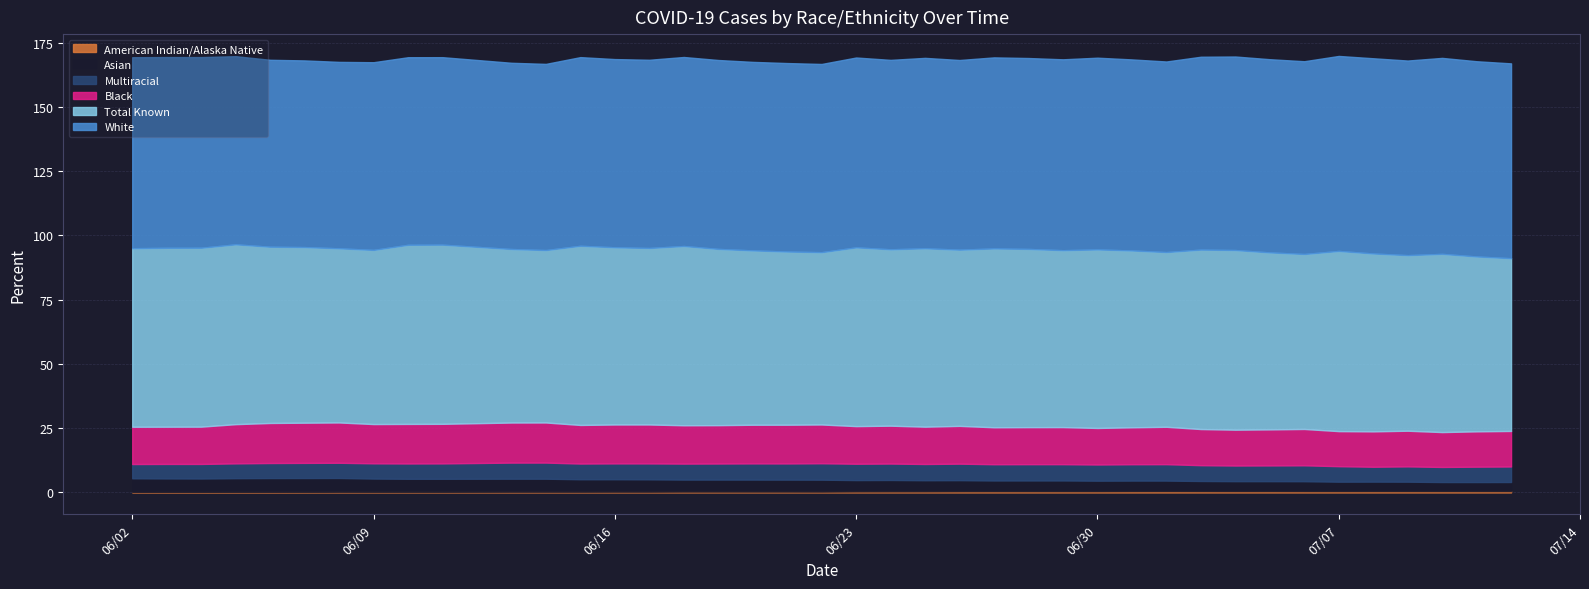

Reading left to right, list all the values displayed in this chart.

Percent American Indian or Alaska Native: 0.1	0.2	0.2	0.2	0.2	0.2	0.3	0.3	0.3	0.3	0.3	0.3	0.3	0.3	0.3	0.3	0.3	0.3	0.3	0.3	0.4	0.4	0.4	0.5	0.5	0.5	0.5	0.5	0.5	0.5	0.5	0.5	0.5	0.5	0.5	0.5	0.5	0.5	0.5	0.5
Percent Asian: 5.4	5.3	5.2	5.3	5.4	5.4	5.4	5.1	5.1	5.1	5.1	5.1	4.8	4.8	4.8	4.7	4.7	4.7	4.6	4.6	4.4	4.4	4.3	4.3	4.2	4.2	4.2	4.1	4.1	4.1	3.9	3.9	3.9	3.9	3.7	3.7	3.7	3.5	3.5	3.5
Percent Multiracial: 5.5	5.6	5.7	5.8	5.8	5.9	5.9	5.9	6.0	6.0	6.3	6.3	6.1	6.2	6.2	6.2	6.2	6.3	6.3	6.4	6.4	6.4	6.3	6.4	6.3	6.3	6.3	6.3	6.4	6.4	6.2	6.1	6.1	6.2	6.0	5.8	6.0	5.9	6.0	6.0
Percent Black: 14.5	14.5	14.5	15.3	15.6	15.6	15.7	15.3	15.4	15.4	15.6	15.6	15.0	15.1	15.2	14.9	14.9	15.0	15.1	15.1	14.6	14.7	14.5	14.7	14.4	14.4	14.4	14.2	14.4	14.6	14.1	13.9	14.0	14.1	13.6	13.8	13.9	13.6	13.8	13.8
Percent White: 74.3	74.2	74.2	73.2	72.7	72.6	72.5	73.0	73.0	72.9	72.5	72.4	73.4	73.2	73.2	73.5	73.5	73.3	73.3	73.2	73.9	73.7	74.1	73.8	74.3	74.3	74.3	74.6	74.3	74.1	75.0	75.3	75.2	75.0	75.9	76.0	75.7	76.2	76.0	75.8
Percent Total Known: 69.5	69.6	69.6	70.0	68.6	68.3	67.8	67.8	69.7	69.7	67.5	67.1	69.7	68.9	68.7	69.7	68.6	67.8	67.4	67.0	69.5	68.6	69.4	68.6	69.6	69.3	68.8	69.5	68.8	68.0	69.8	69.9	68.8	68.1	70.1	69.2	68.3	69.3	68.0	67.2